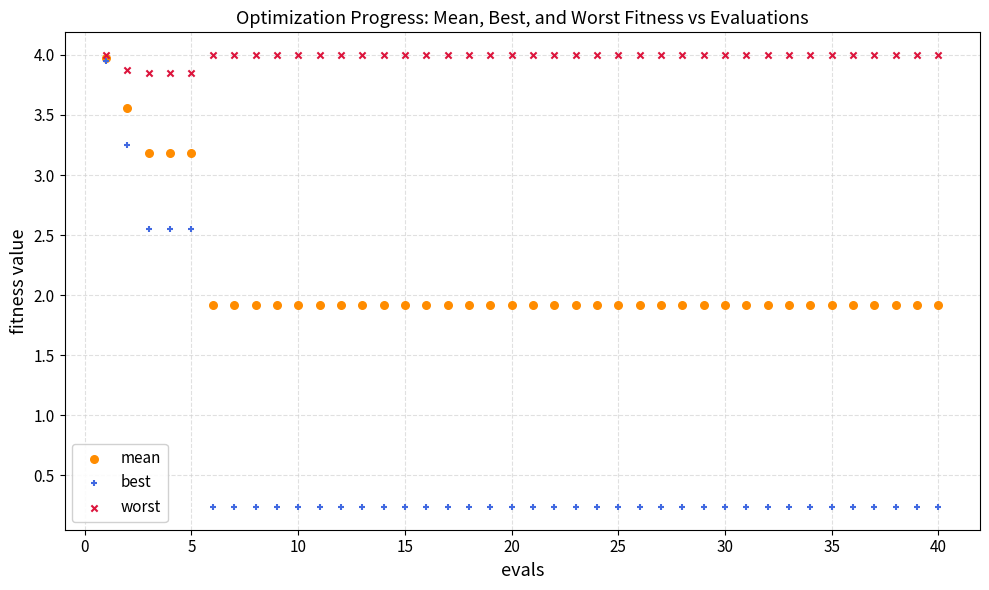

What are all the series names shown in the legend?

mean, best, worst